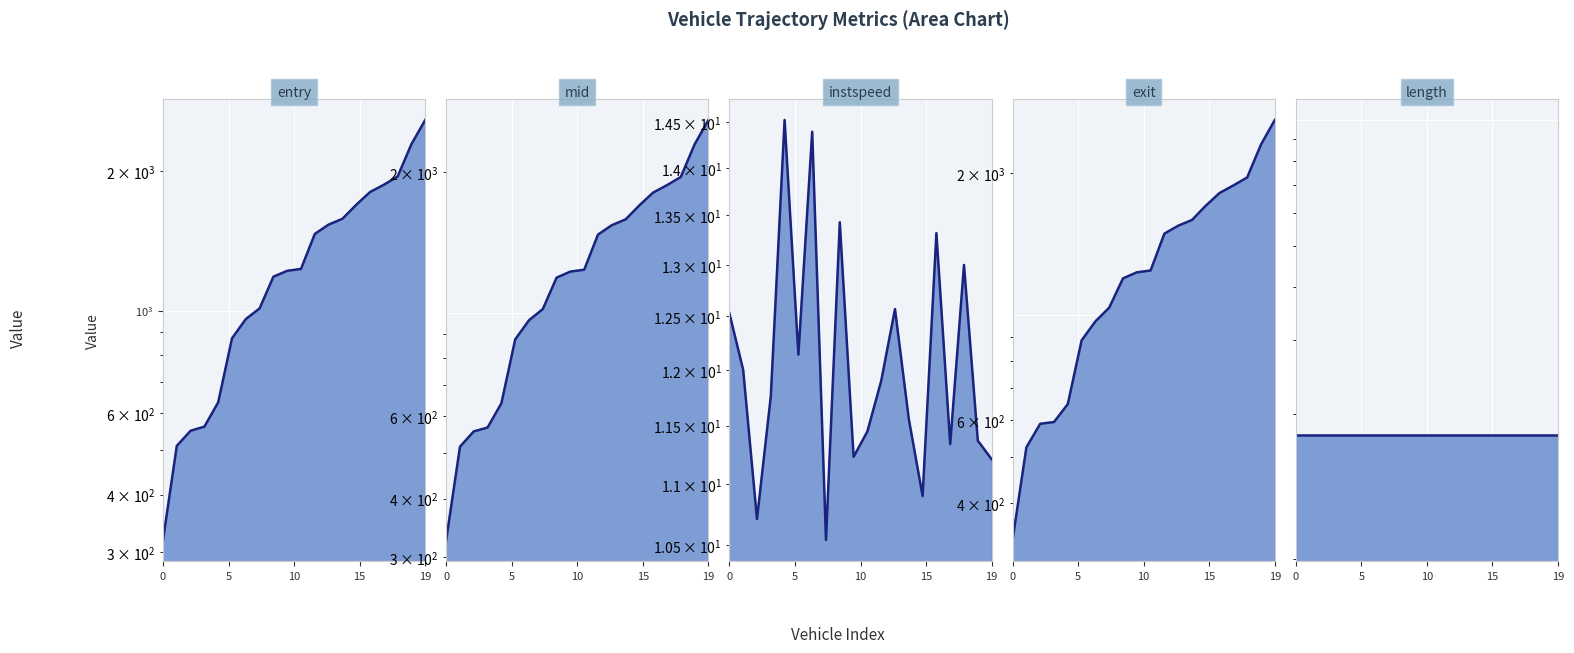

How many data points in exit are above 1245?

10